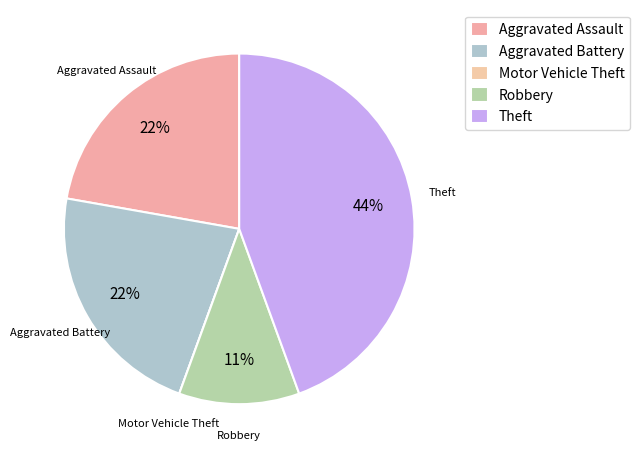

Which category has the smallest portion of the pie?

Motor Vehicle Theft